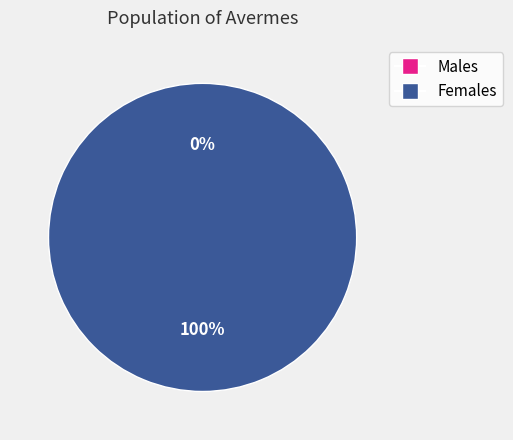

Is the sum of 1622138442 and 1616677469 greater than half?

Yes